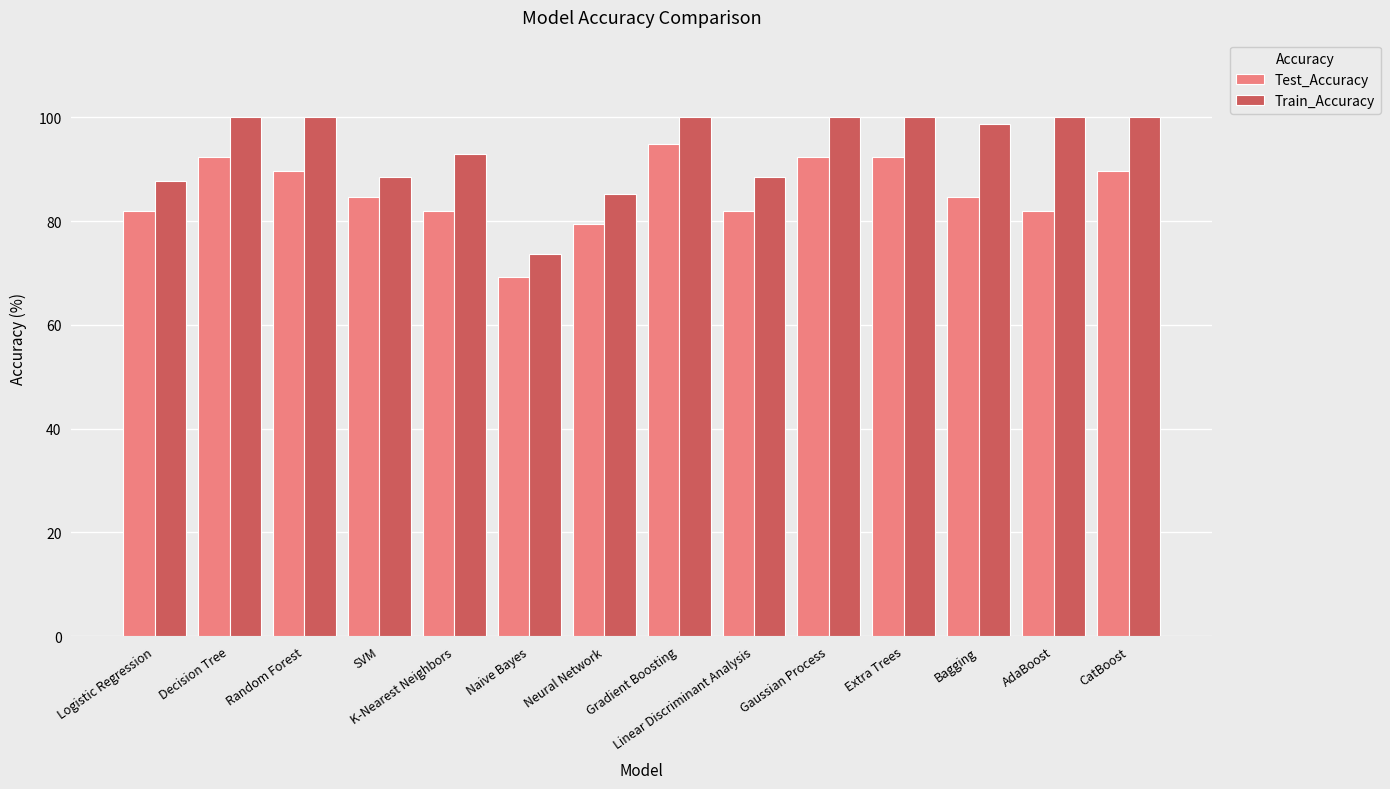

What is the value of the Test_Accuracy bar at the 11th from the left?

92.3